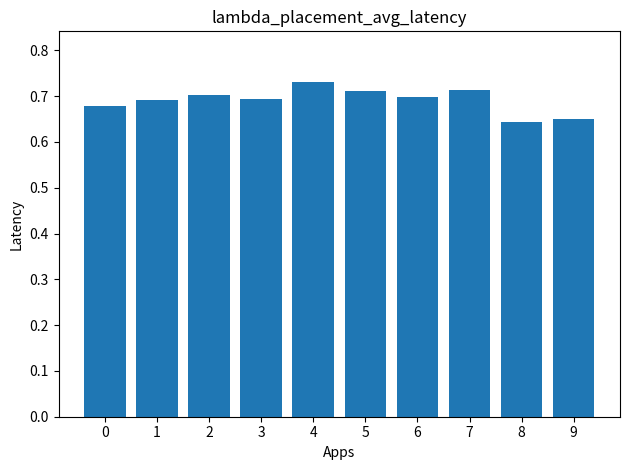

What is the sum of the values at 2 and 7?

1.4